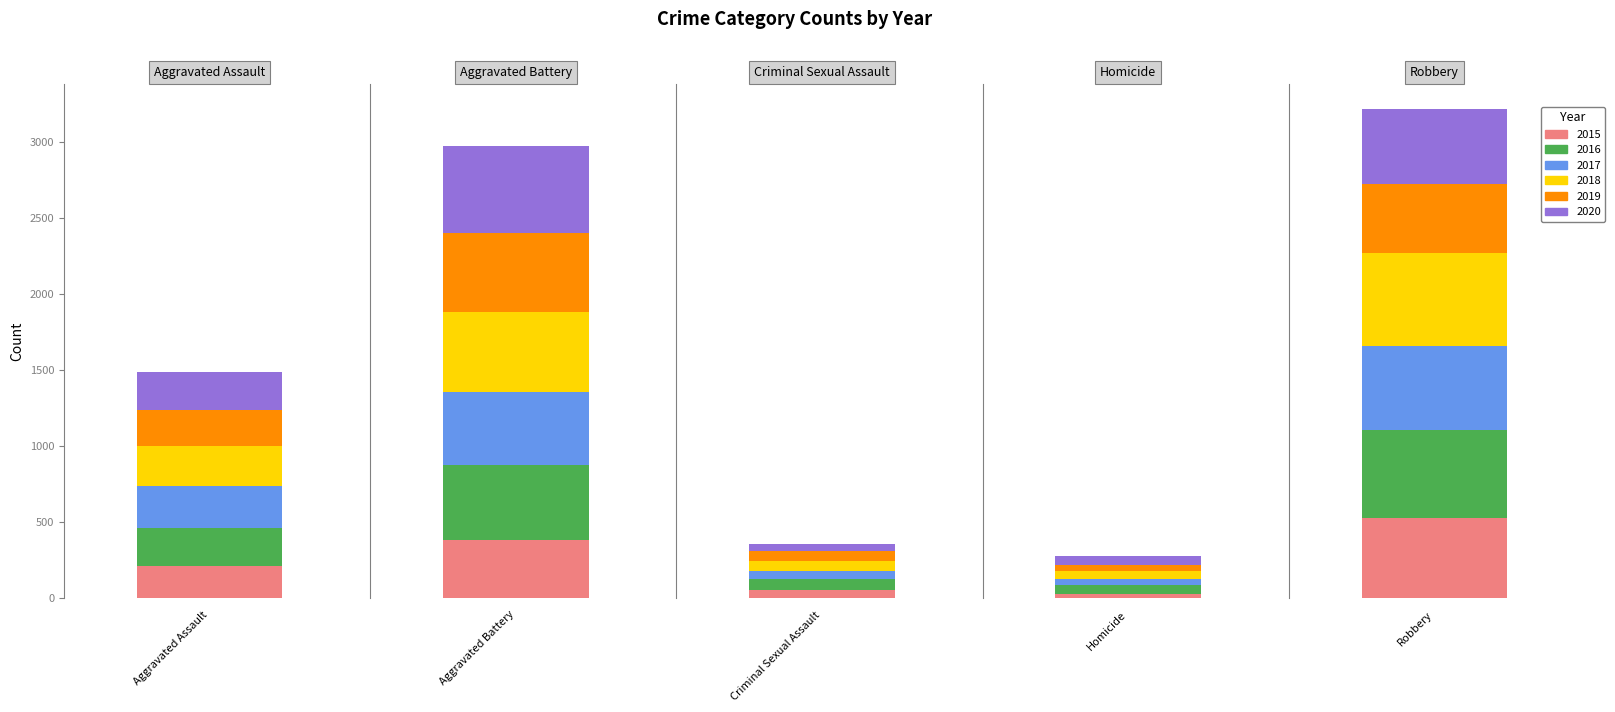

Which category has the highest value in the 2016 series?

Robbery